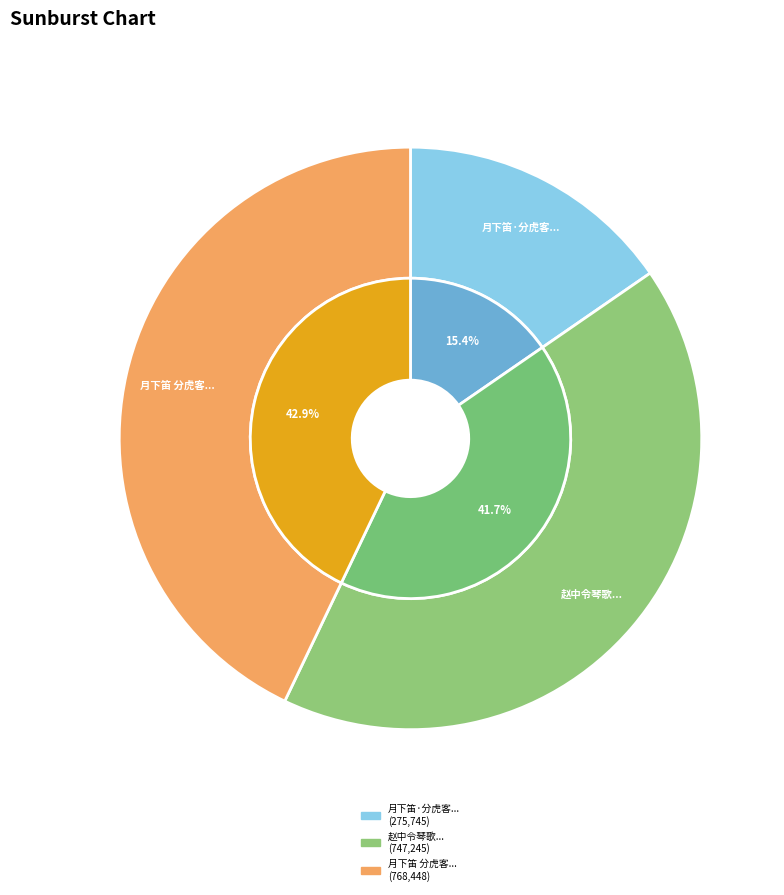

Which slice is the largest?

月下笛 分虎客秣陵，龚蘅圃属以书来索予倚声，即用蘅圃寄融谷调奉简